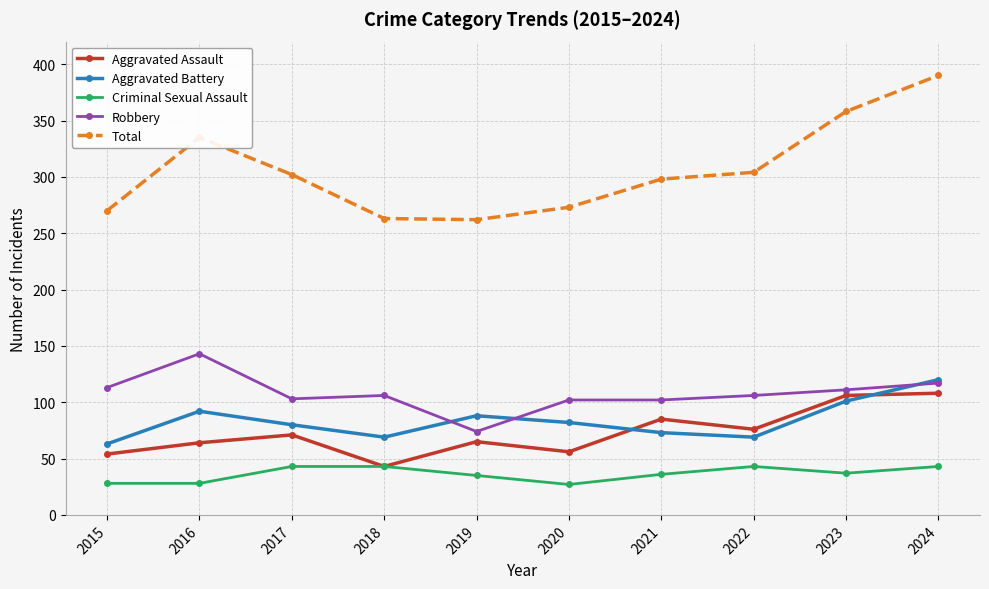

True or false: Criminal Sexual Assault has more than 0 points higher than both neighbors.

True